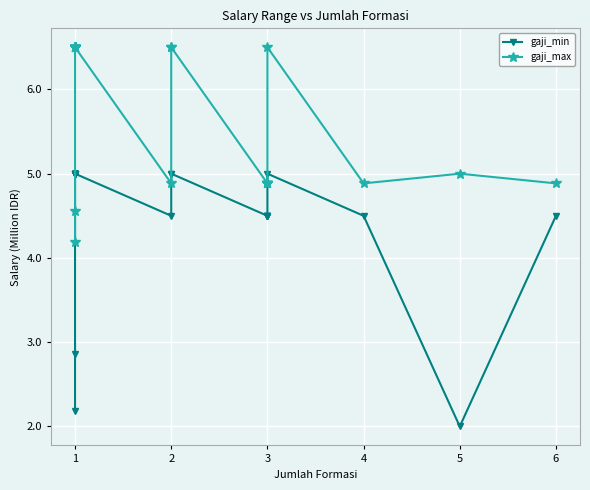

Reading left to right, what are all the values shown in this chart?

gaji_min: 2.2	2.9	5.0	5.0	5.0	5.0	5.0	5.0	5.0	5.0	5.0	5.0	5.0	5.0	4.5	5.0	5.0	4.5	4.5	4.5	4.5	4.5	5.0	4.5	2.0	4.5
gaji_max: 4.2	4.6	6.5	6.5	6.5	6.5	6.5	6.5	6.5	6.5	6.5	6.5	6.5	6.5	4.9	6.5	6.5	4.9	4.9	4.9	4.9	4.9	6.5	4.9	5.0	4.9